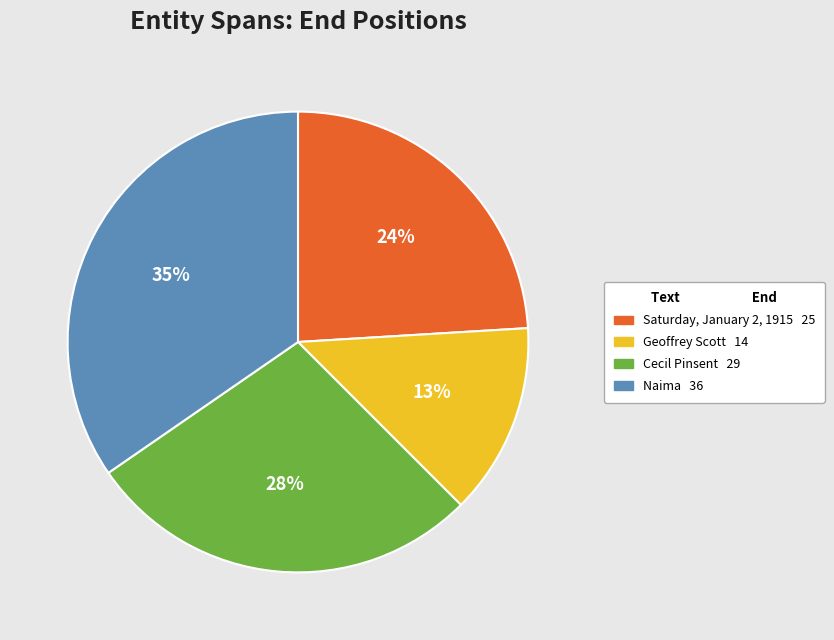

To the nearest percent, what is the average slice percentage?

25%